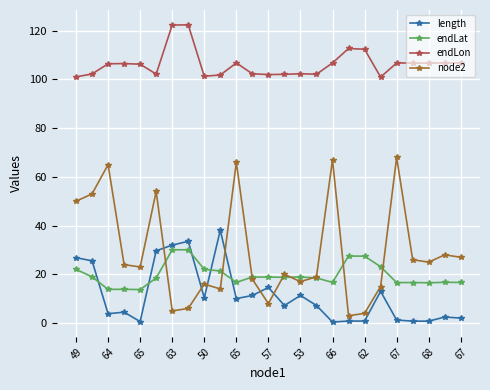

What is the value of the node2 point at the 14th from the left?

20.0